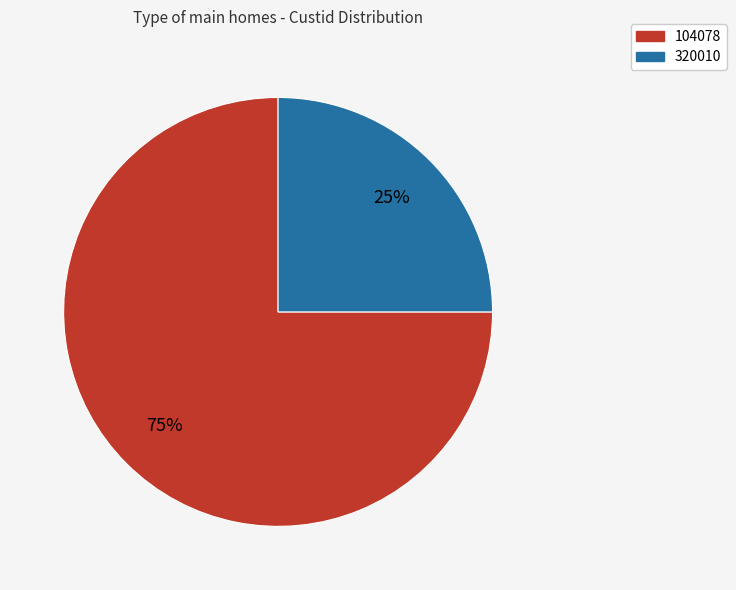

What is the largest slice in the pie chart?

104078